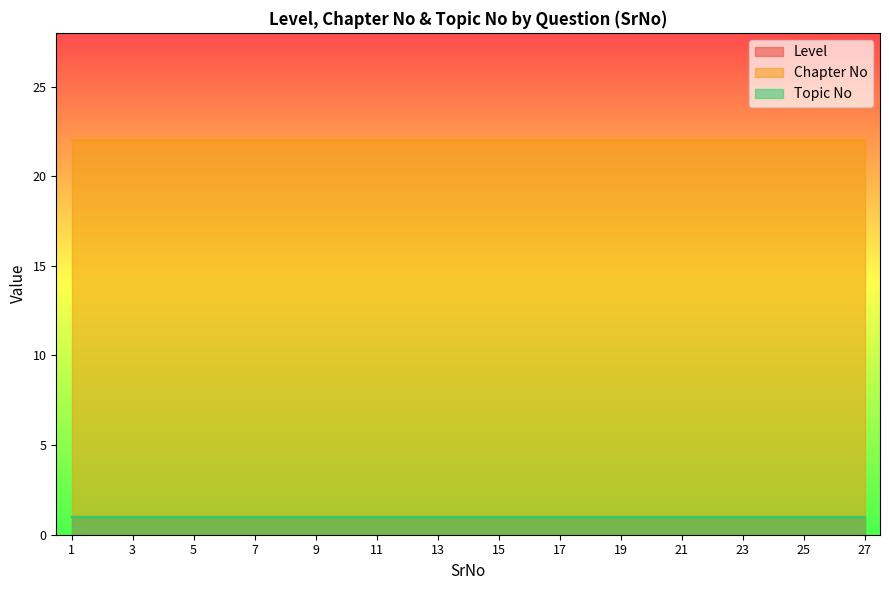

Reading left to right, extract all data points from this chart.

Level: 1	1	1	1	1	1	1	1	1	1	1	1	1	1	1	1	1	1	1	1	1	1	1	1	1	1	1
Chapter No: 22	22	22	22	22	22	22	22	22	22	22	22	22	22	22	22	22	22	22	22	22	22	22	22	22	22	22
Topic No: 1	1	1	1	1	1	1	1	1	1	1	1	1	1	1	1	1	1	1	1	1	1	1	1	1	1	1